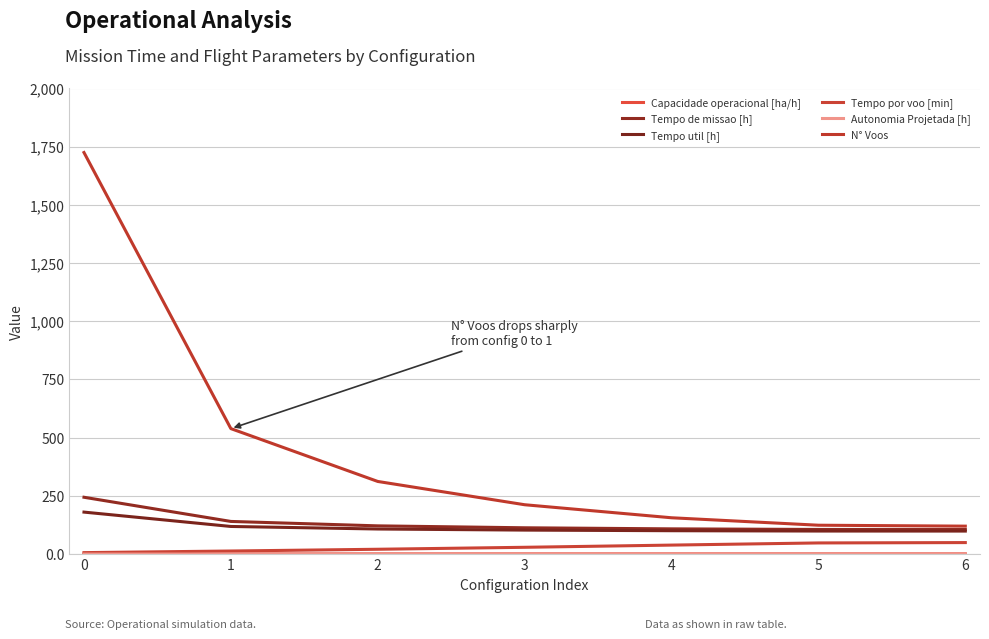

Is this an area chart (filled region under the line)?

No